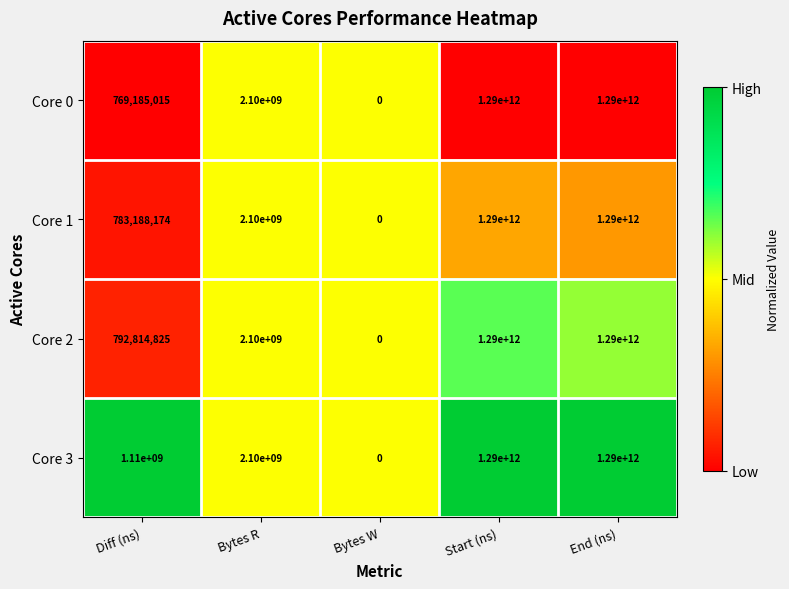

At Diff (ns), list the series in order from smallest to largest.

Core 0, Core 1, Core 2, Core 3